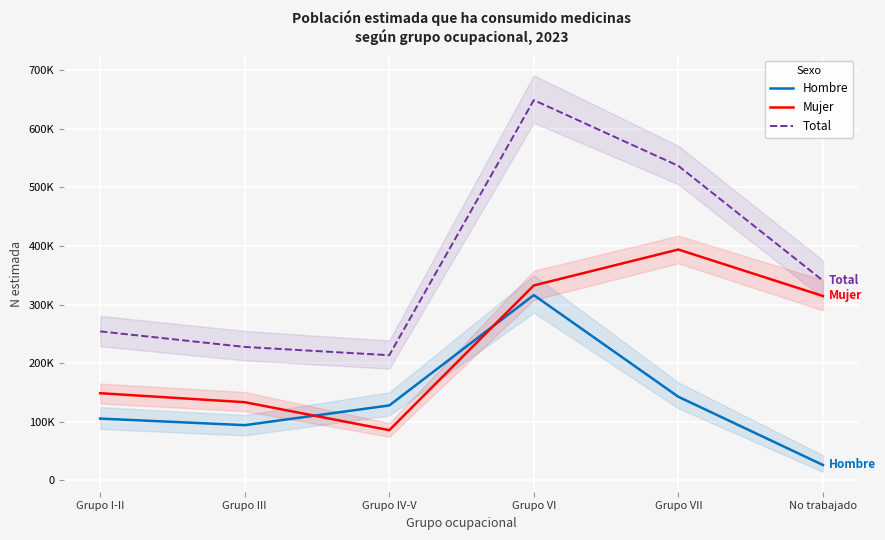

How many data points in Mujer are less than 314728?

3